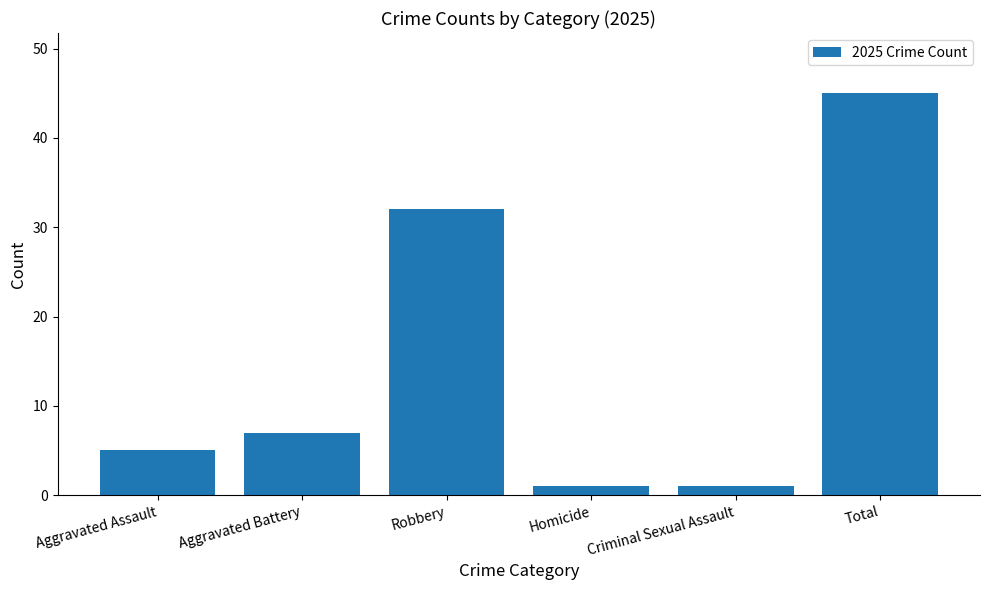

At which label is the value closest to 23?

Robbery